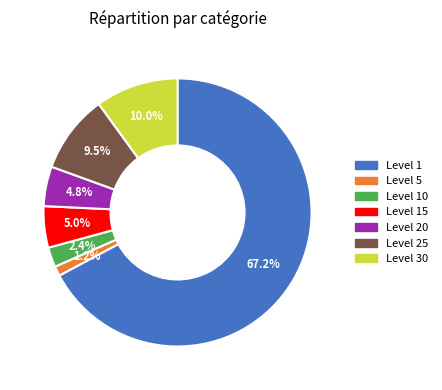

Approximately how many times larger is the value at Level 10 compared to Level 5?

2.0